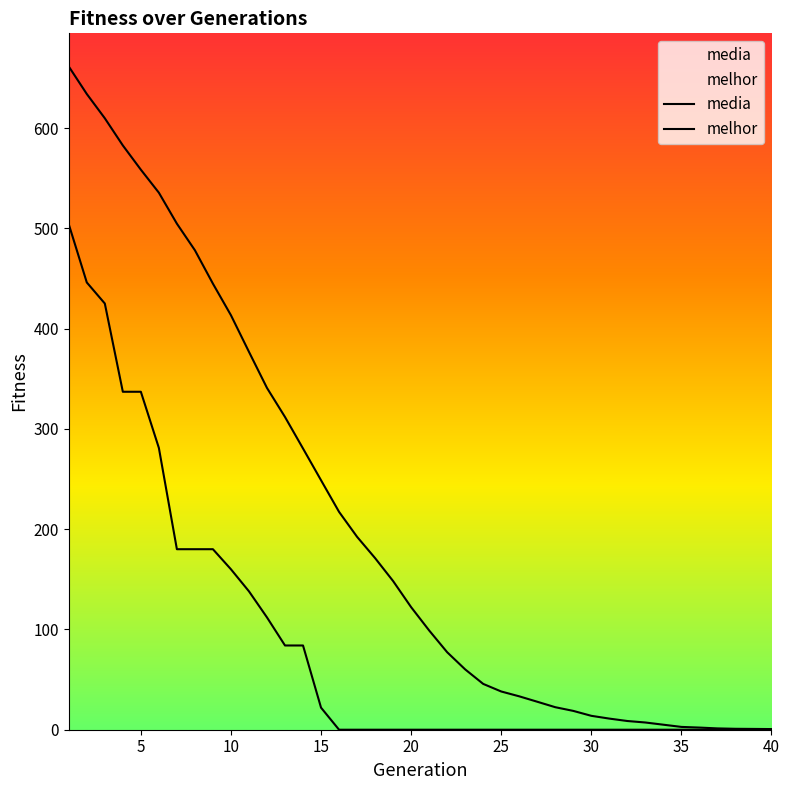

Reading left to right, list all the values displayed in this chart.

media: 661.3	633.9	609.7	582.6	558.5	535.5	504.6	478.1	444.8	413.3	376.8	340.8	311.8	280.4	248.8	217.2	192.3	171.1	148.2	122.2	99.0	77.3	60.1	45.7	38.1	33.3	27.9	22.5	18.8	13.9	11.1	8.7	7.2	5.0	2.8	2.1	1.3	0.9	0.8	0.6
melhor: 504.0	446.0	425.0	337.0	337.0	281.0	180.0	180.0	180.0	160.0	138.0	112.0	84.0	84.0	22.0	0.0	0.0	0.0	0.0	0.0	0.0	0.0	0.0	0.0	0.0	0.0	0.0	0.0	0.0	0.0	0.0	0.0	0.0	0.0	0.0	0.0	0.0	0.0	0.0	0.0